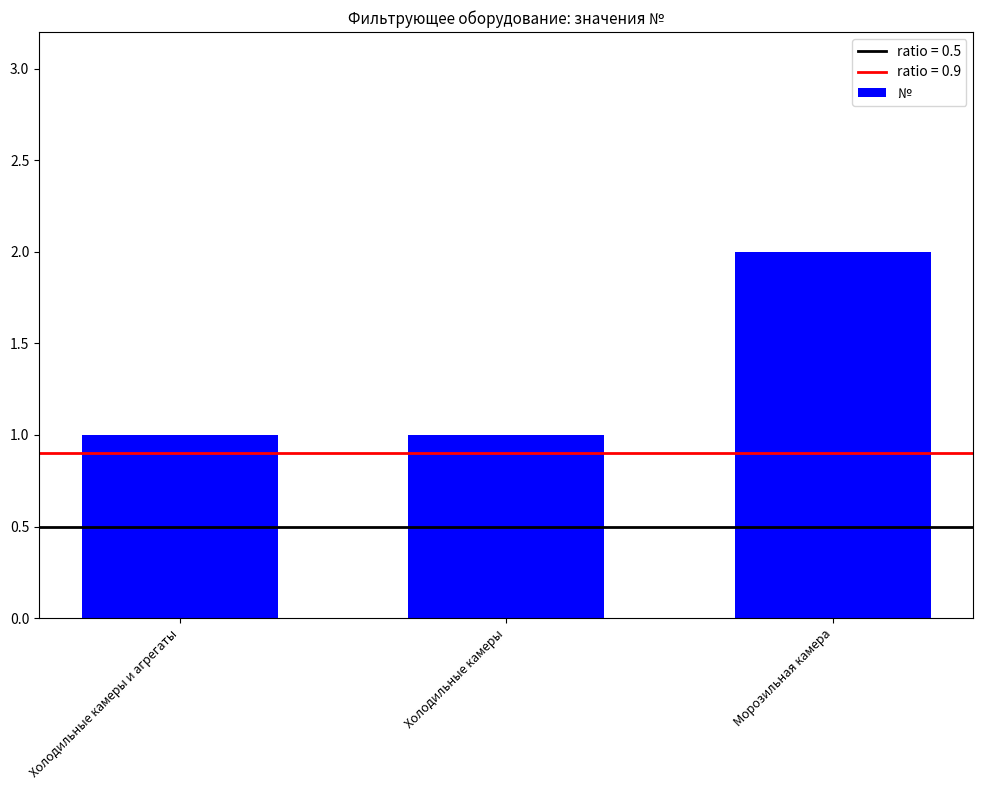

What is the label of the 3rd bar from the left?

Морозильная камера